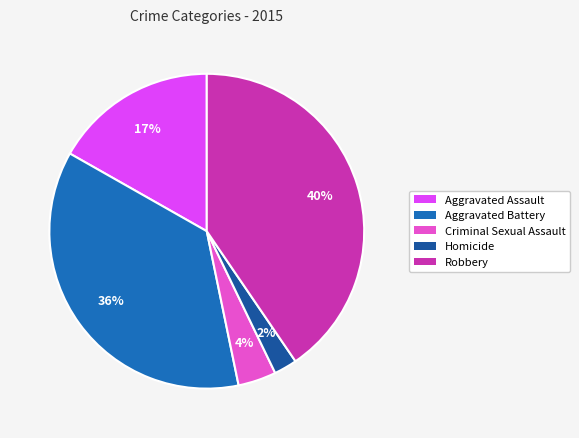

What percentage is NOT represented by Aggravated Battery?

63.5%